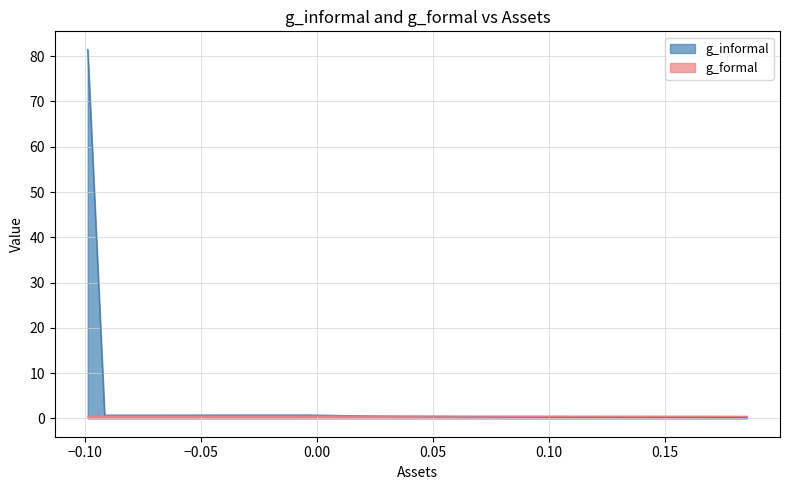

What is the maximum value for g_informal?

81.4